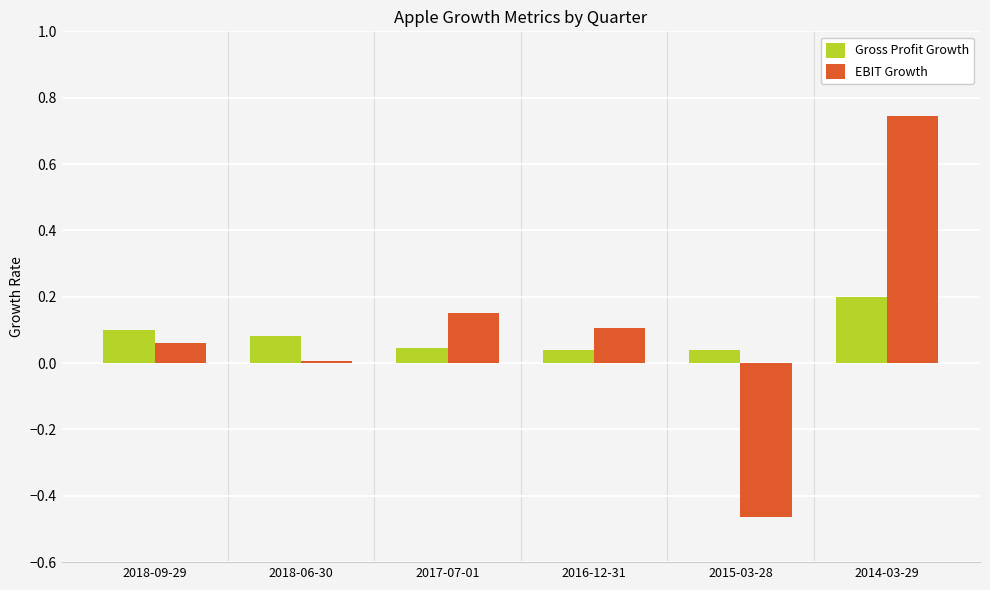

Rank the series at 2014-03-29 from lowest to highest value.

Gross Profit Growth, EBIT Growth